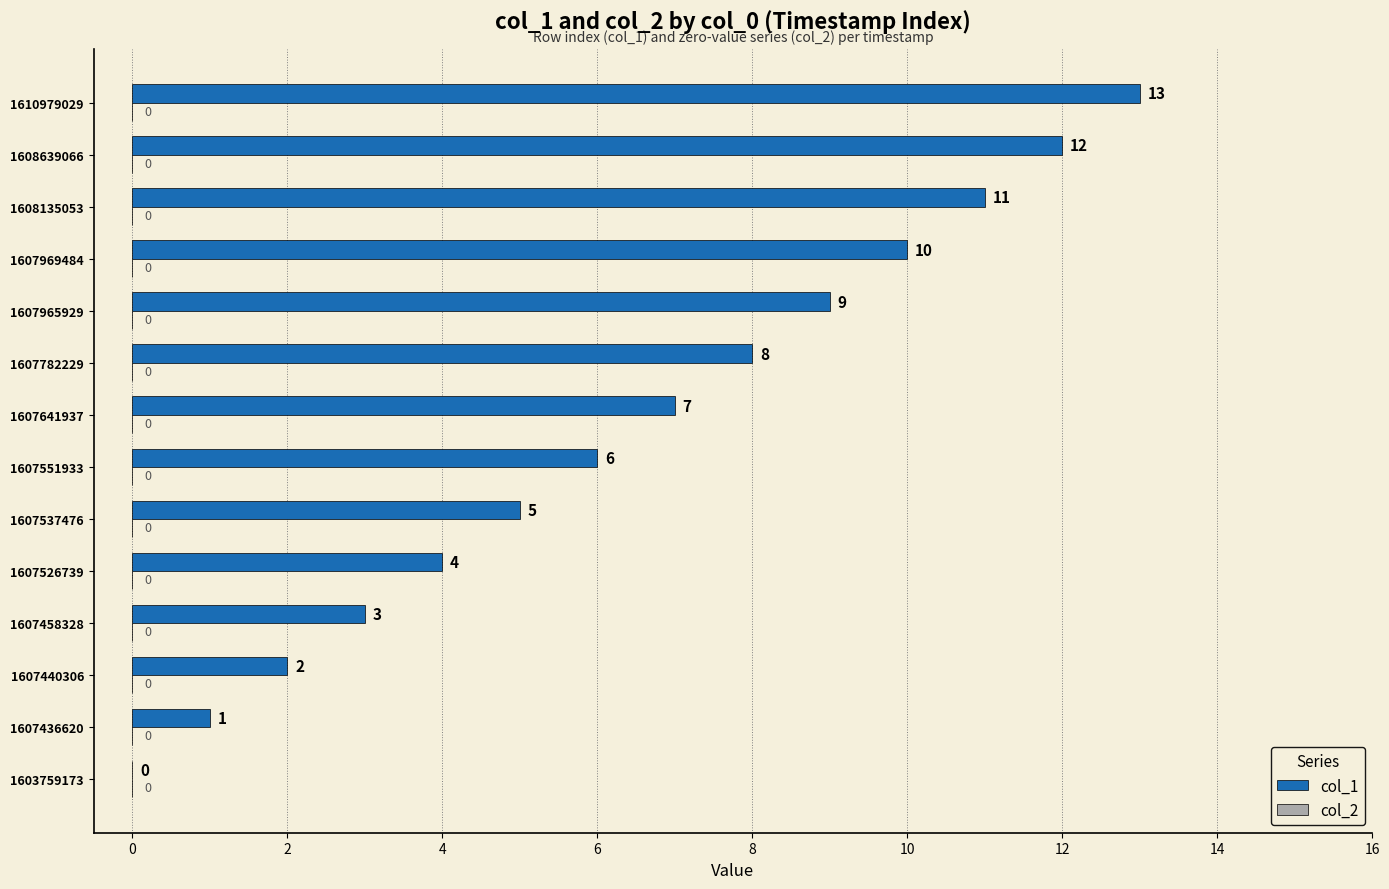

The chart shows a value of 12 at 1608639066. True or false?

True